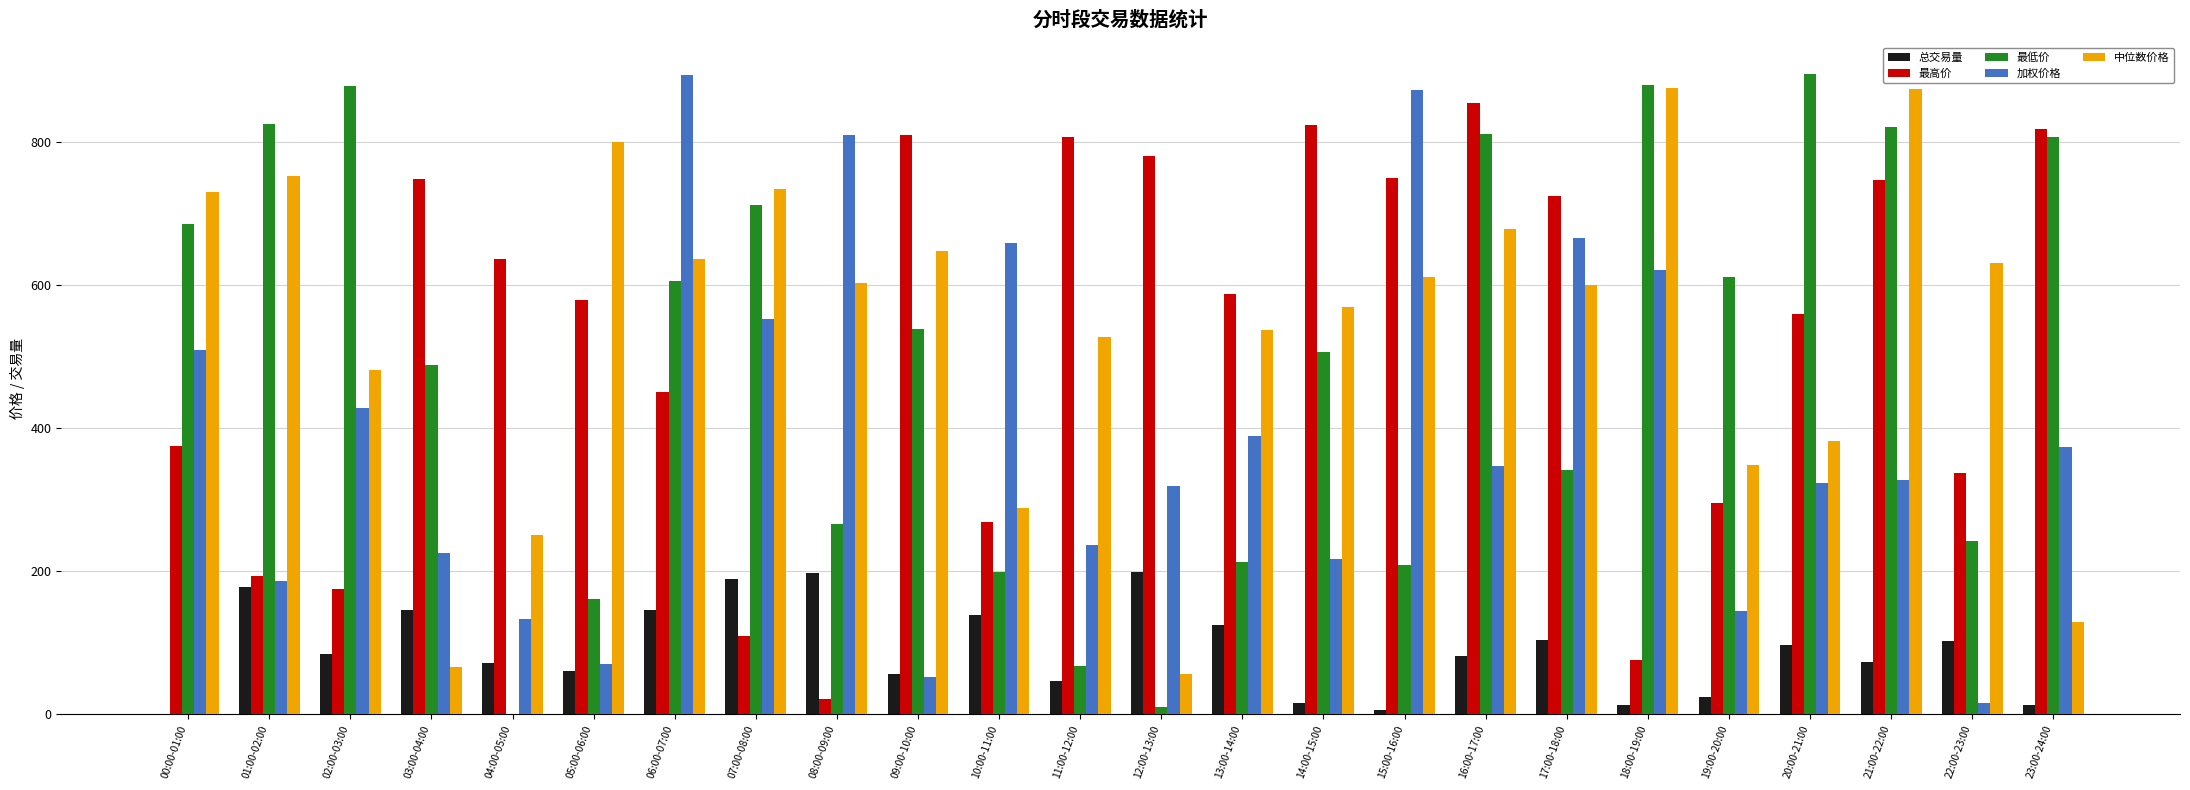

Are the bars grouped side by side (vs. stacked)?

Yes